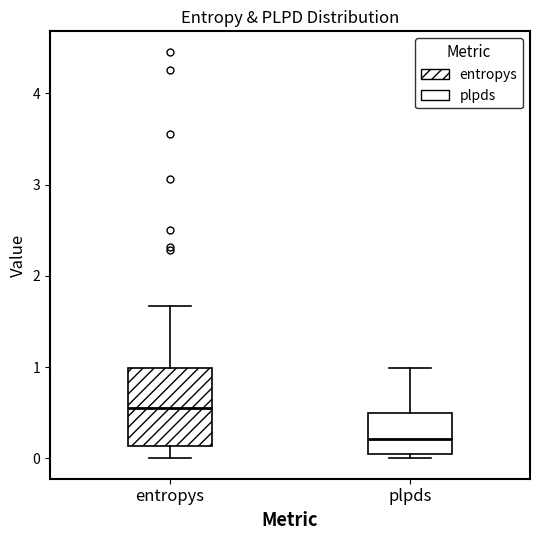

Reading left to right, read every box against the y-axis: the position of its median line, the range the box covers, and the ends of its whiskers. The values are not printed on the chart, so give them approximately, as read against the axis.

entropys: median 0.6, box 0.1 to 1.0, whiskers 0.0 to 1.7
plpds: median 0.2, box 0.0 to 0.5, whiskers 0.0 (just below the box's lower edge) to 1.0